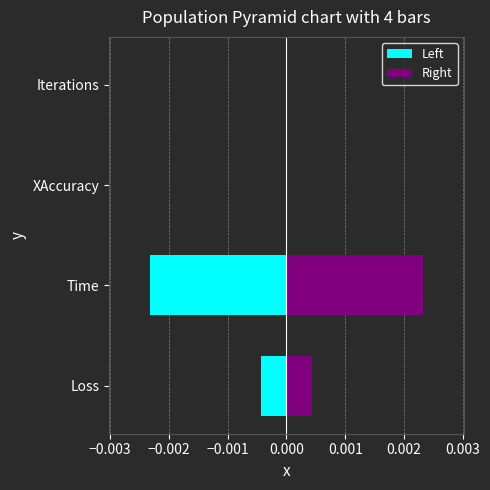

Does the chart contain any negative values?

Yes